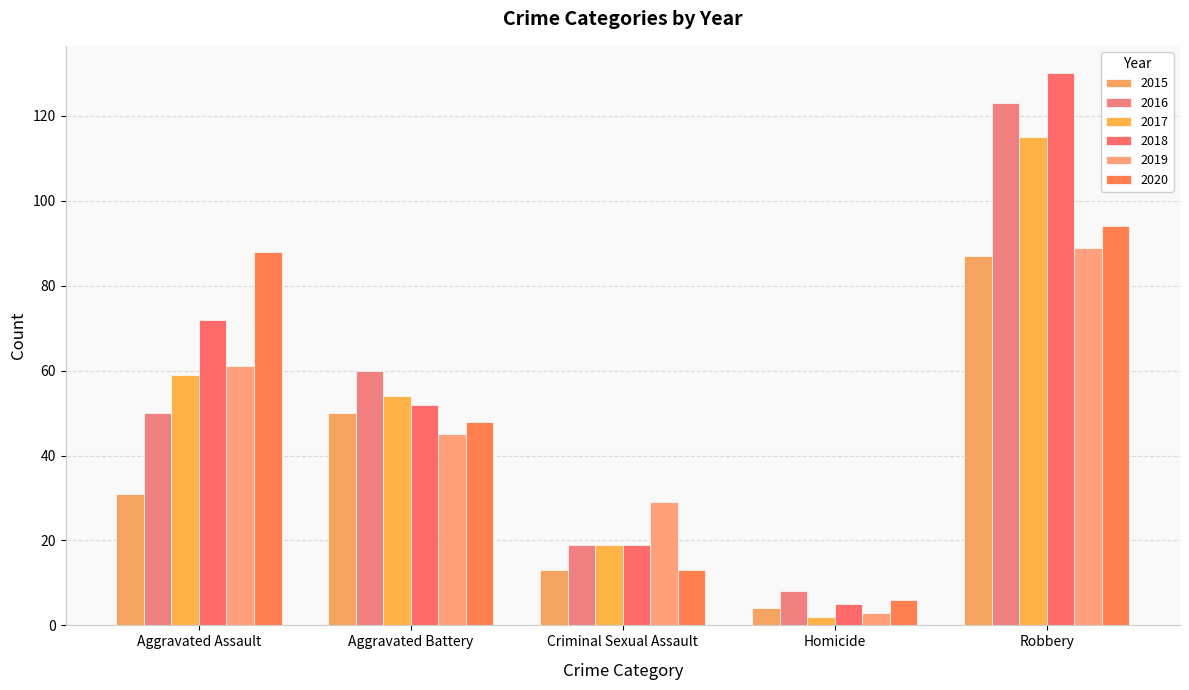

What is the difference between the highest and lowest values at Aggravated Battery?

15